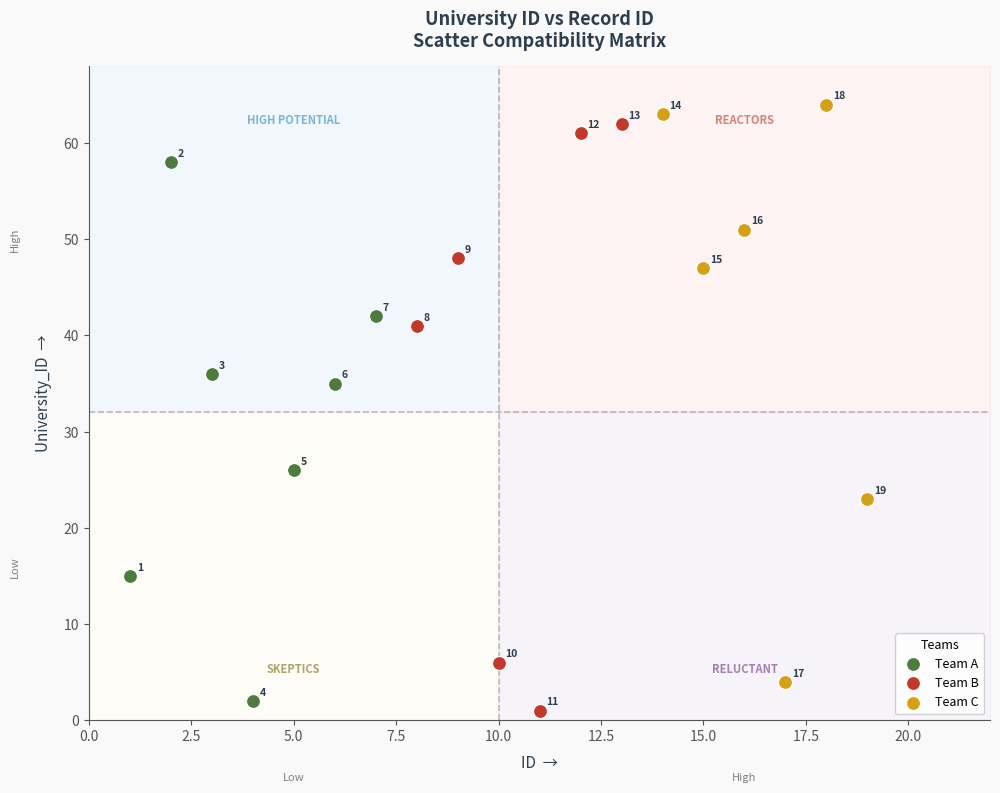

Which series contains the lowest Y value?

Team B